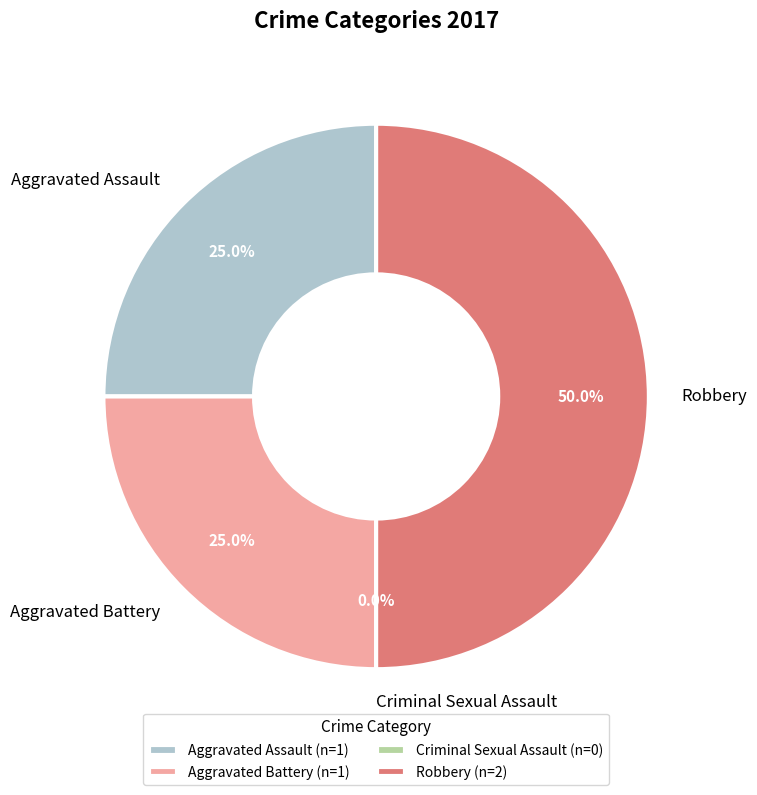

Which category has the biggest portion of the pie?

Robbery